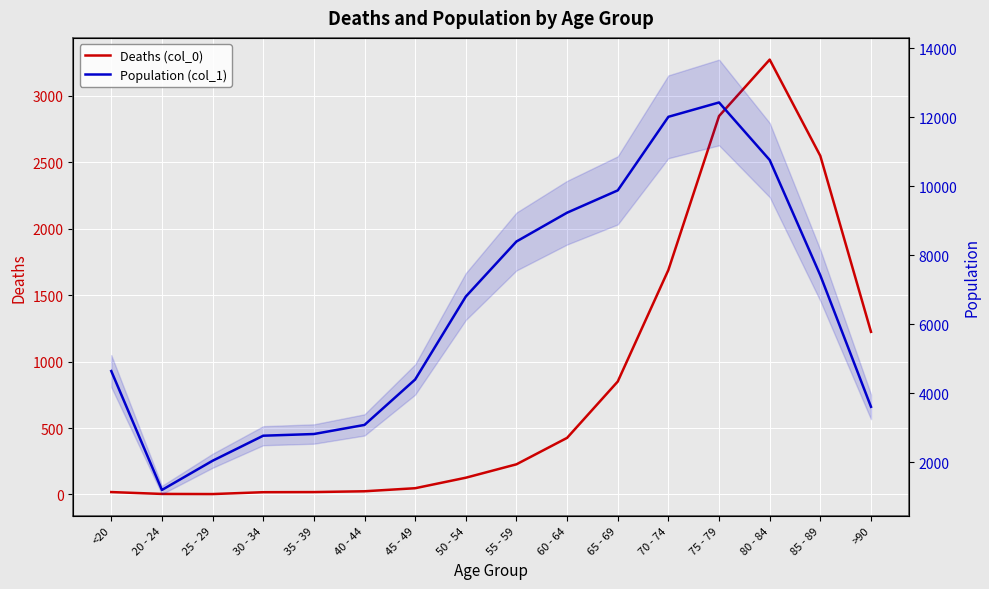

At 25 - 29, list the series in order from largest to smallest.

Population (col_1), Deaths (col_0)